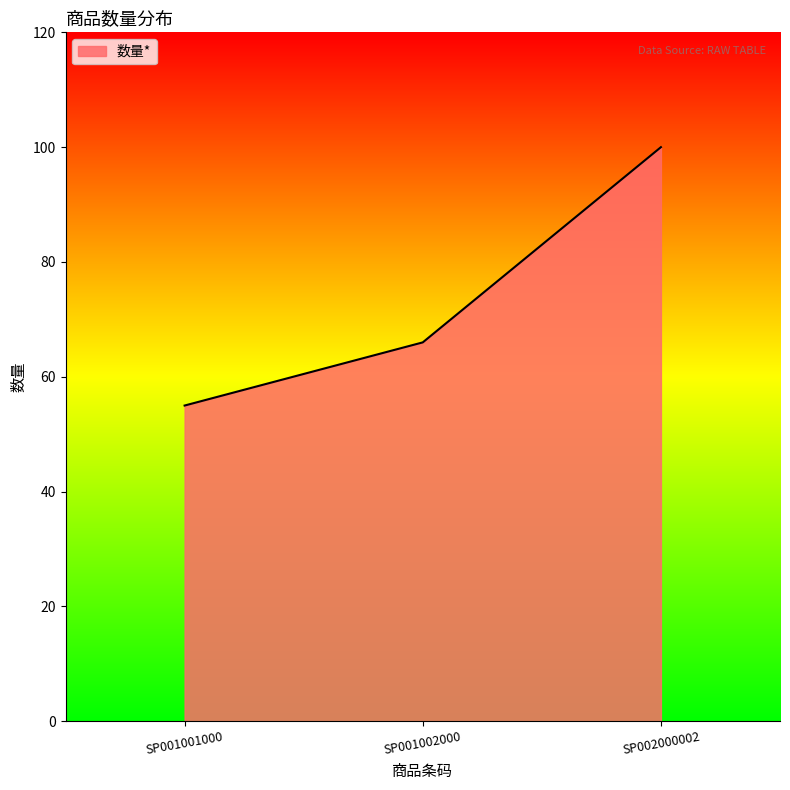

How many distinct data groups are displayed?

1